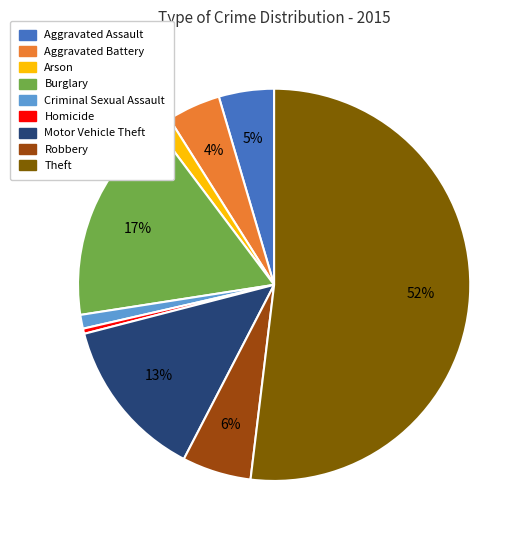

Is Theft the majority of the pie?

Yes